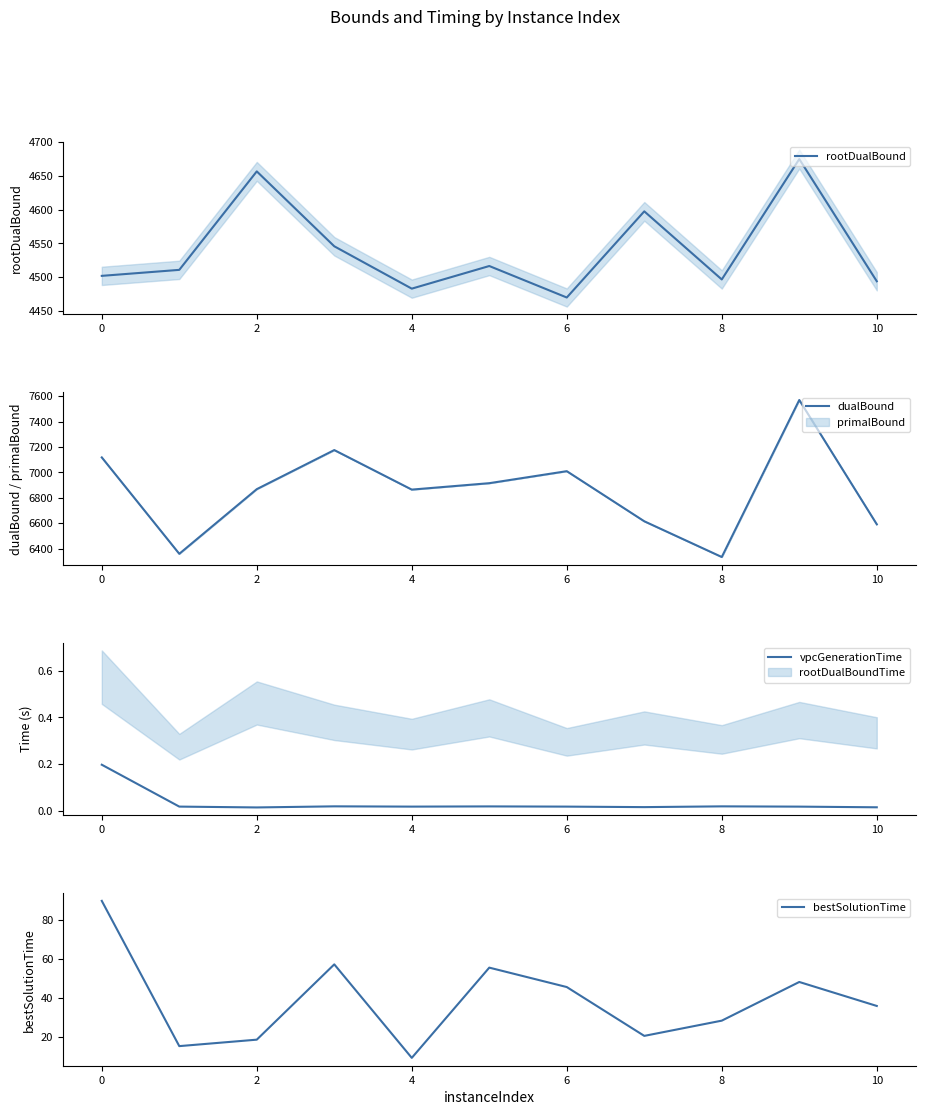

True or false: rootDualBound has a value of 4502.0 at 0.

True